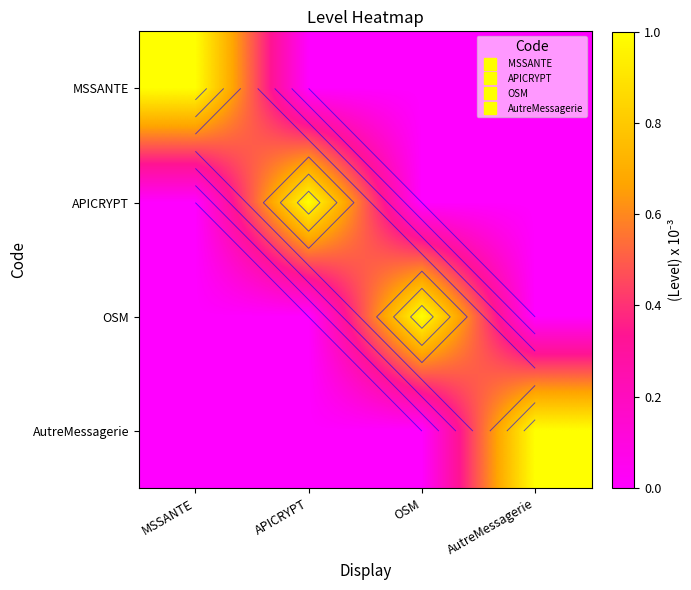

True or false: APICRYPT has a value of 0 at OSM.

True